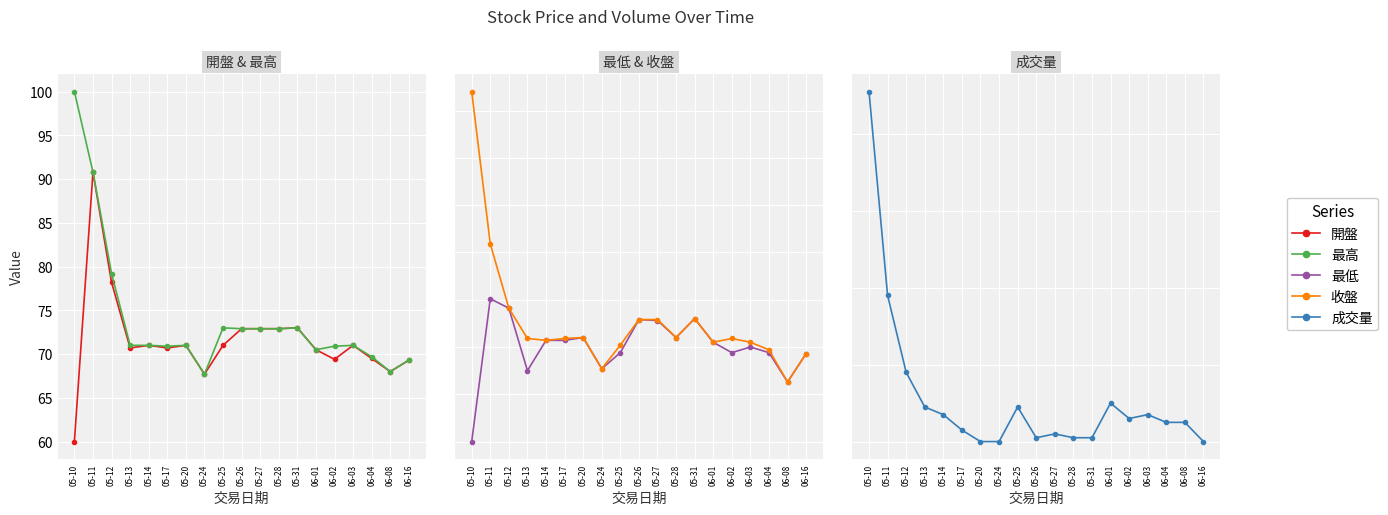

Does the chart display data point markers on the line(s)?

Yes